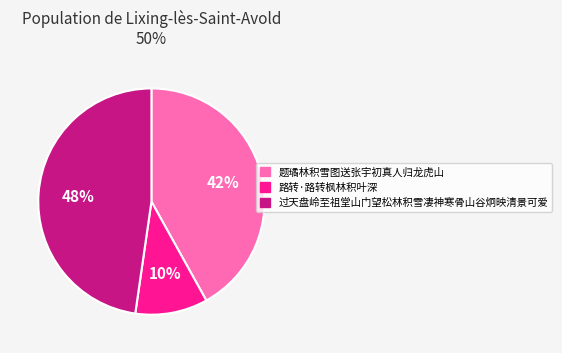

To the nearest percent, what is the combined percentage of 过天盘岭至祖堂山门望松林积雪凄神寒骨山谷炯映清景可爱 and 题璚林积雪图送张宇初真人归龙虎山?

90%